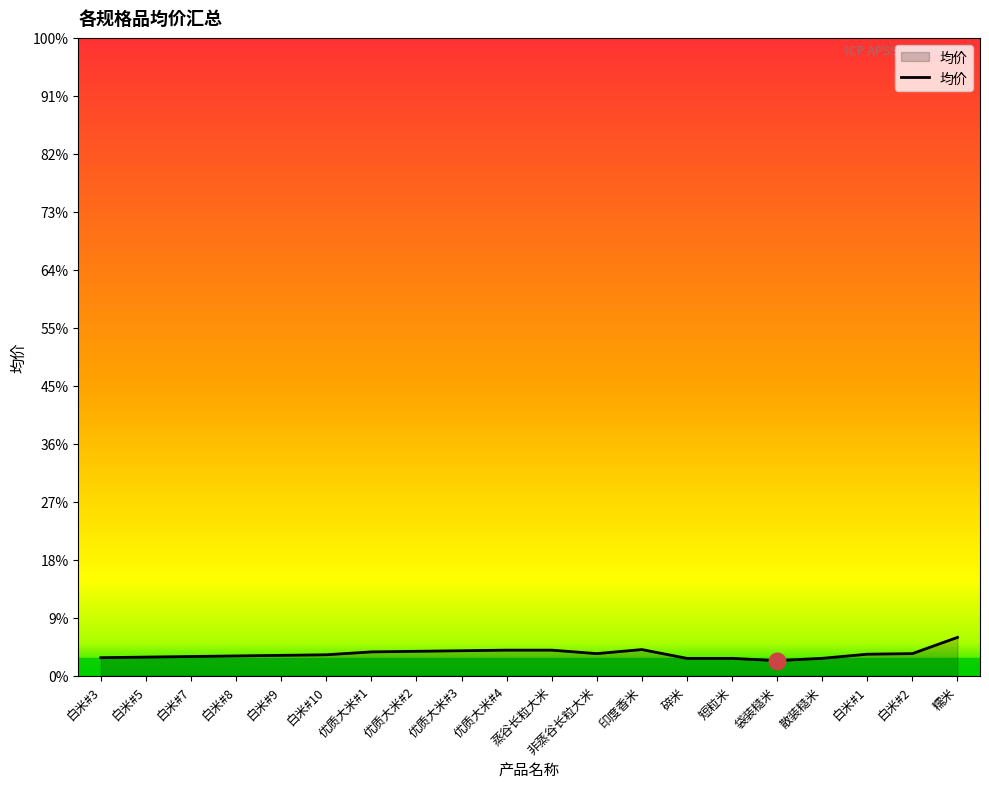

What is the sum of all values?

75.4